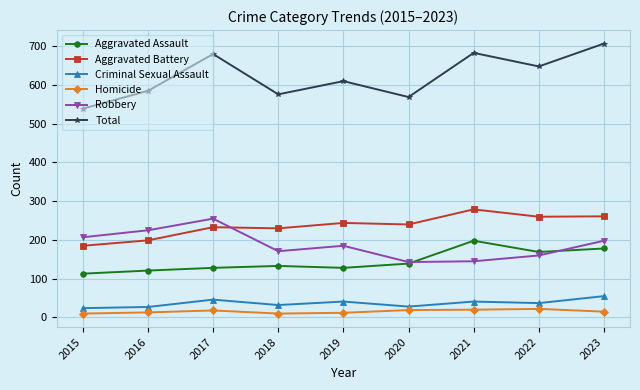

True or false: Aggravated Battery and Homicide cross at least once.

False